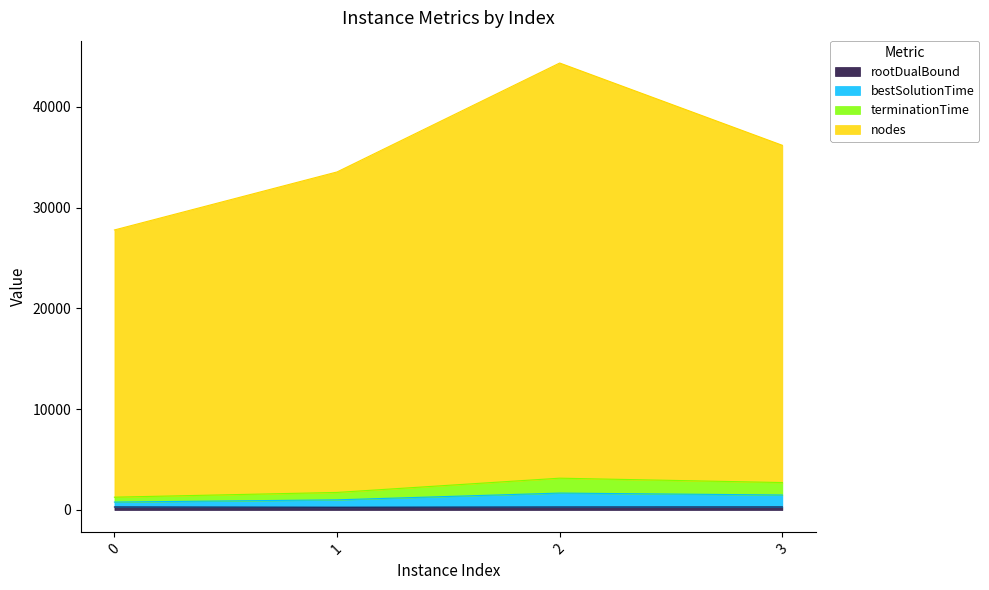

Does the chart have visible grid lines?

No